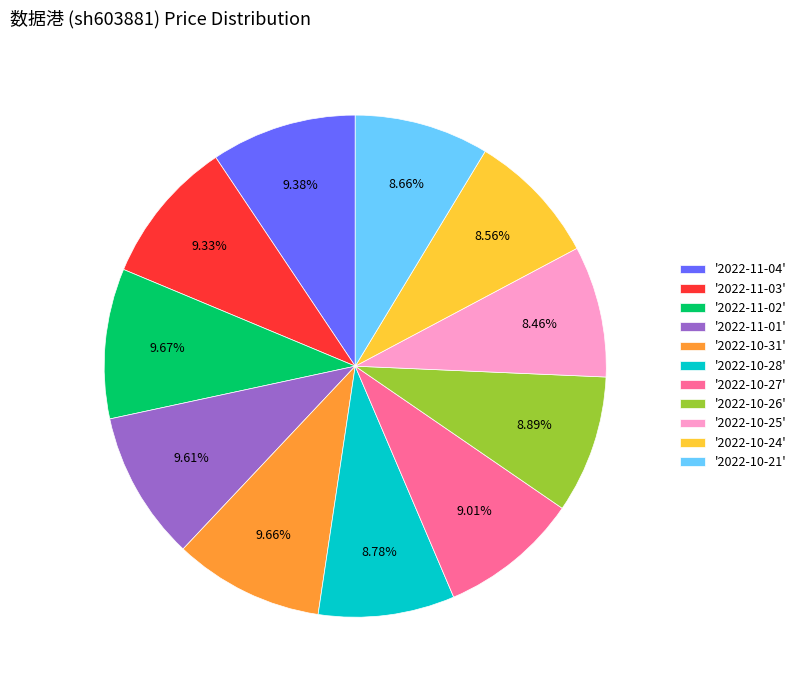

Is there any slice that represents more than half of the pie?

No